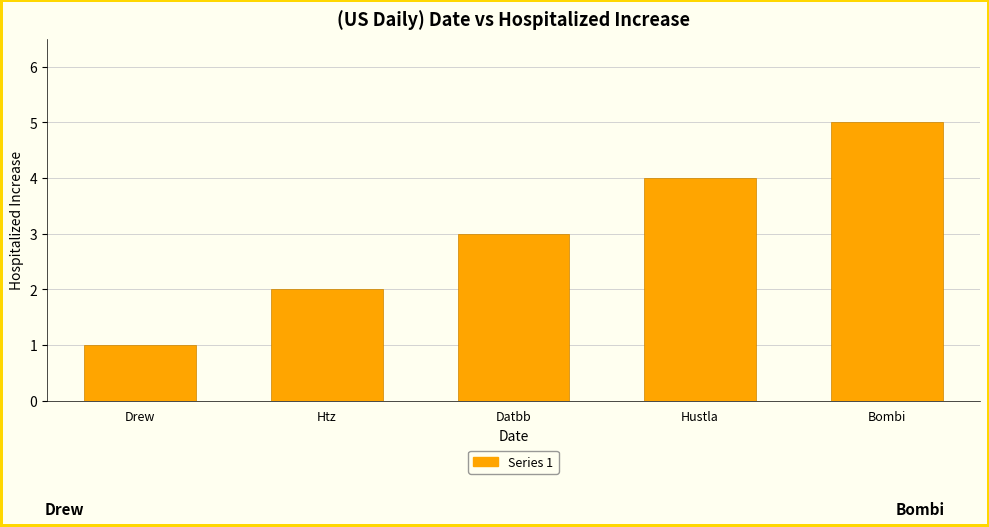

The value at Datbb is 5. True or false?

False